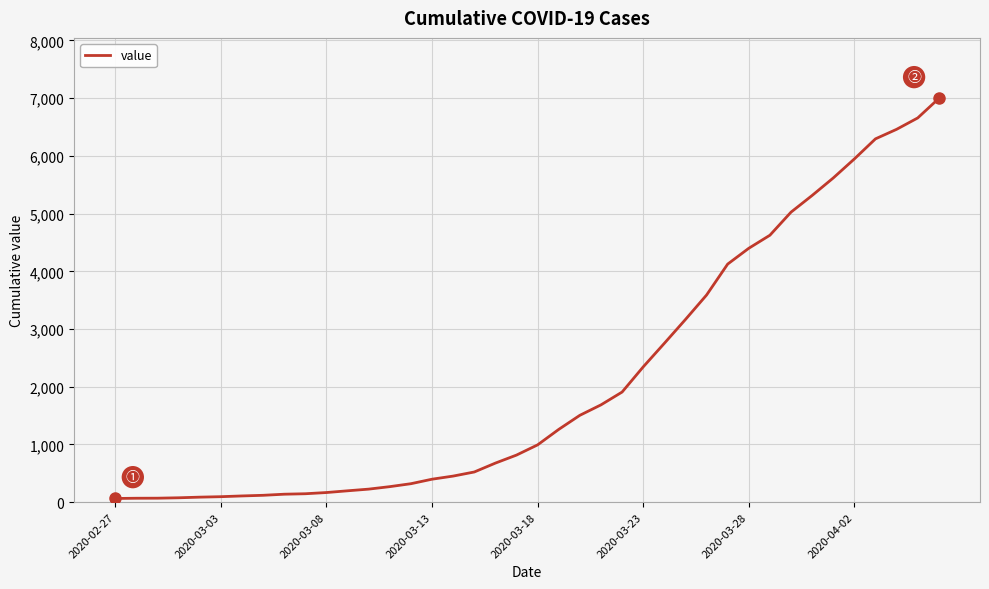

What is the greatest value displayed?

6995